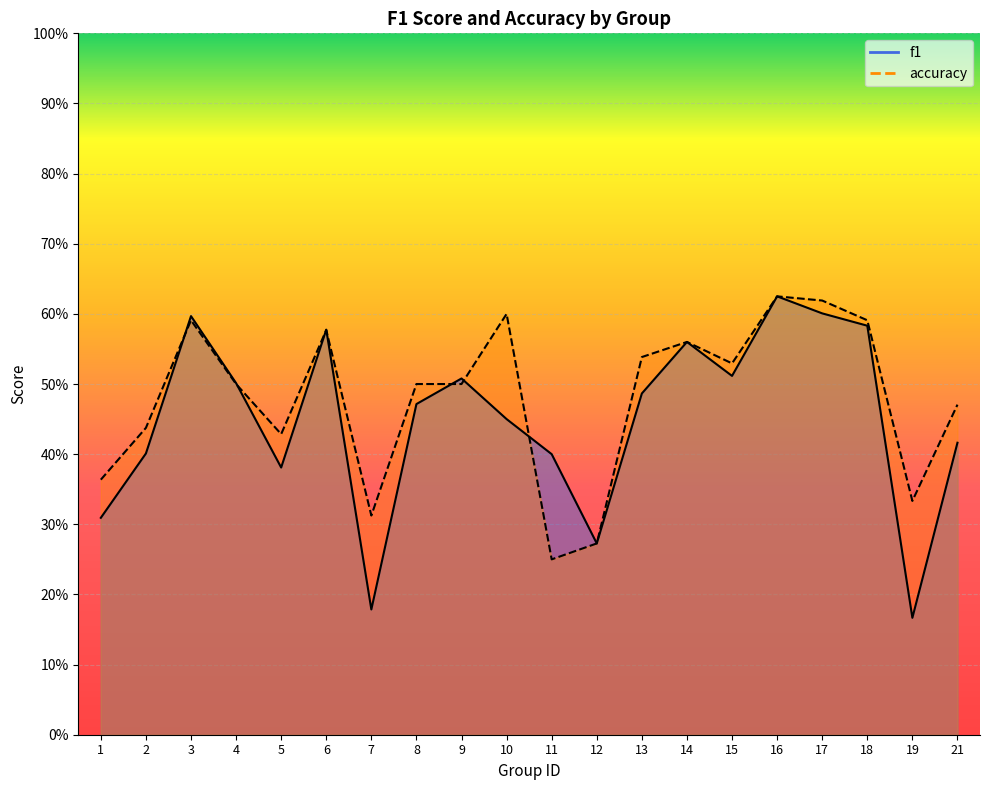

How many f1 values are between 0 and 1?

20